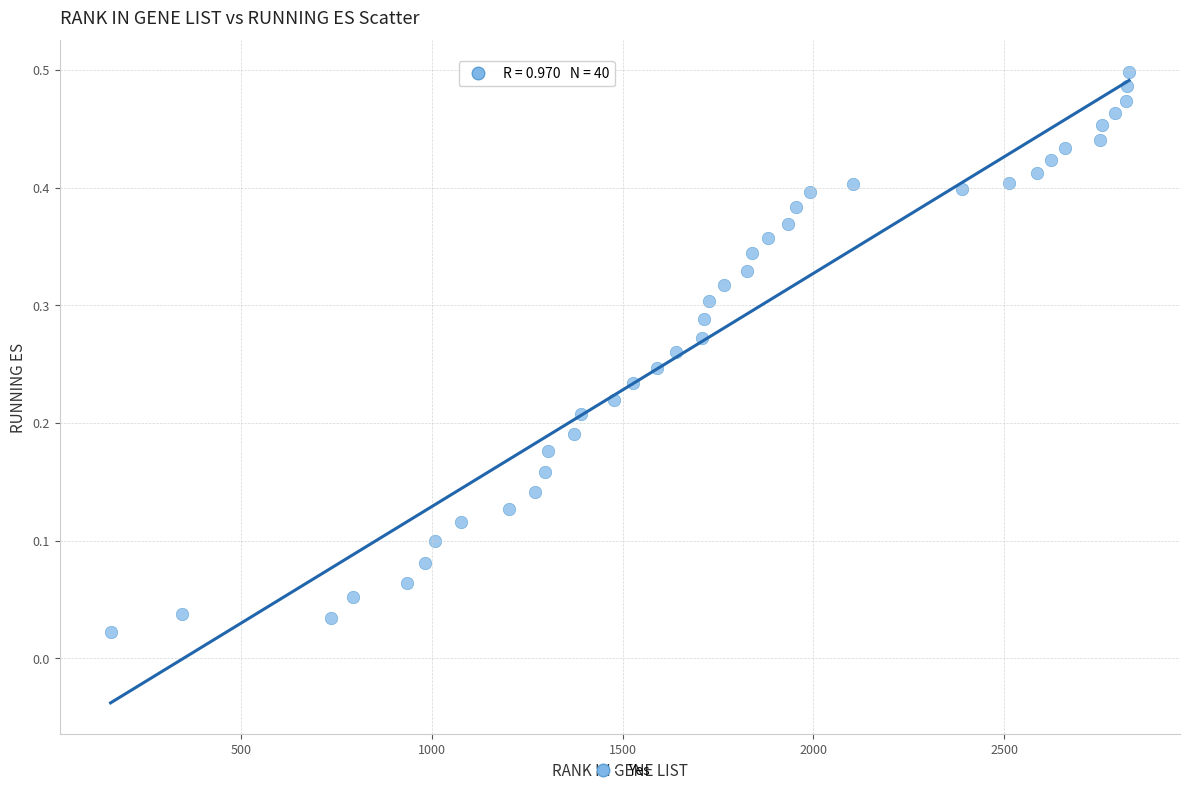

What is the range of X values (max minus min)?

2669.0